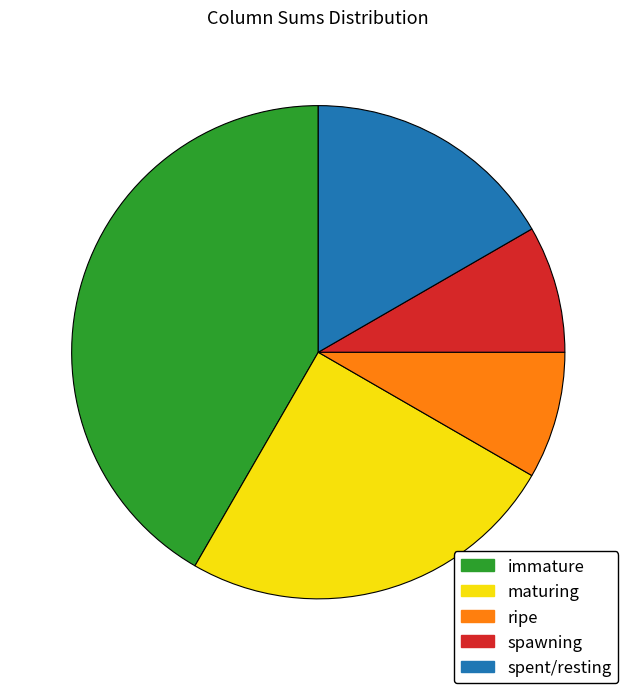

Which has a higher value, maturing or ripe?

maturing